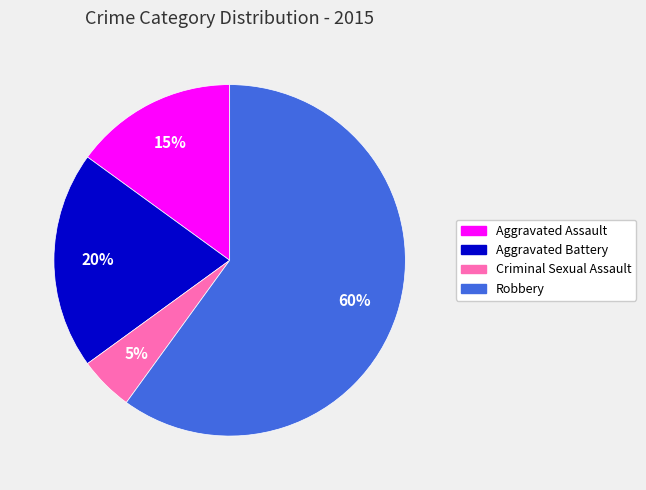

What percentage is the Robbery slice, to the nearest percent?

60%